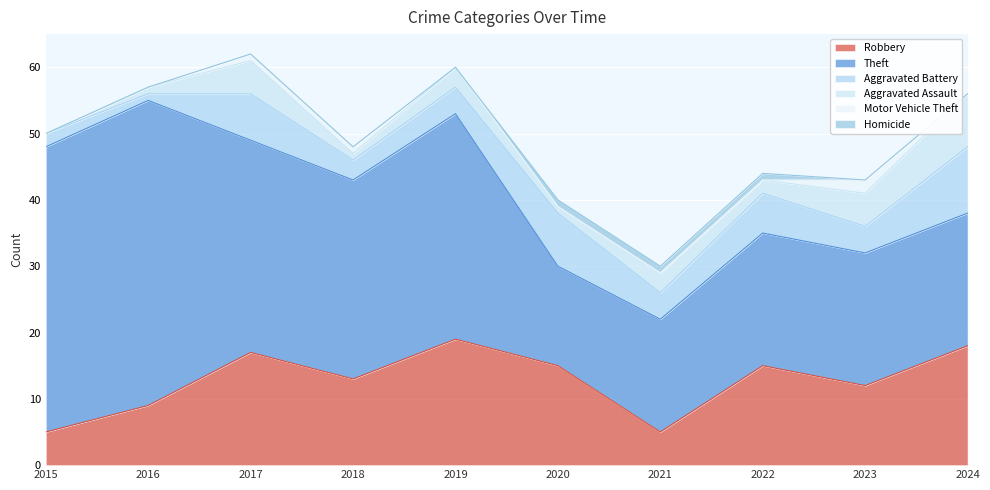

Is the value of Aggravated Assault at 2022 greater than the value of Theft at 2020?

No